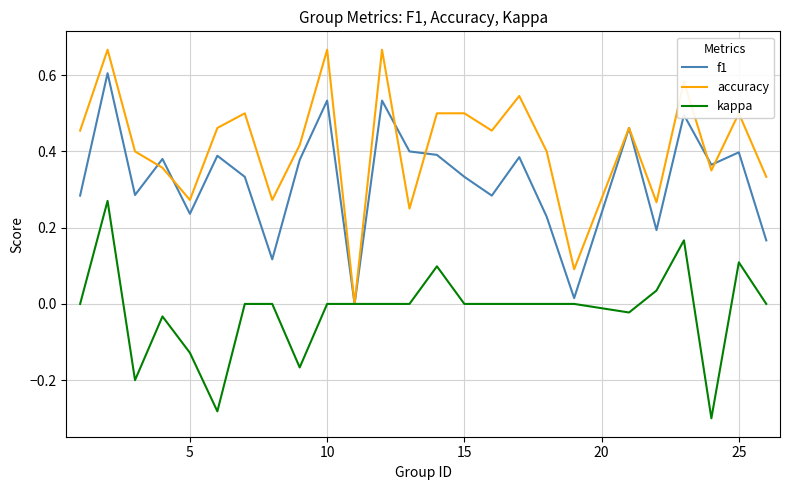

Which series has the largest total across all categories?

accuracy